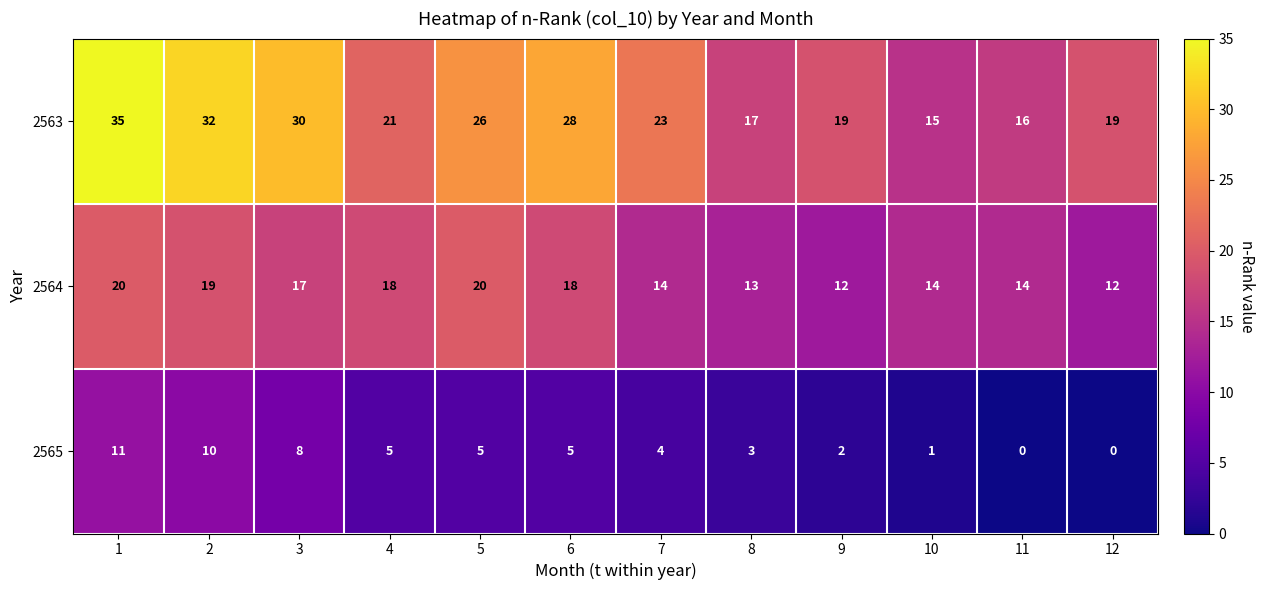

What is the total value across all series at 10?

30